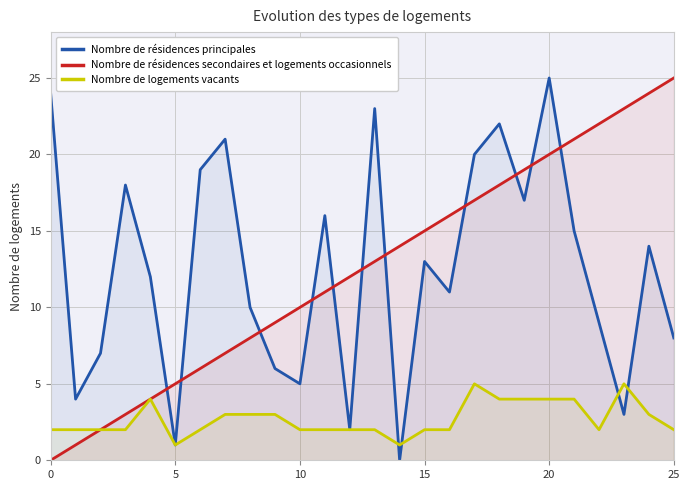

How many intersections are there between Nombre de résidences principales and Nombre de résidences secondaires et logements occasionnels?

11